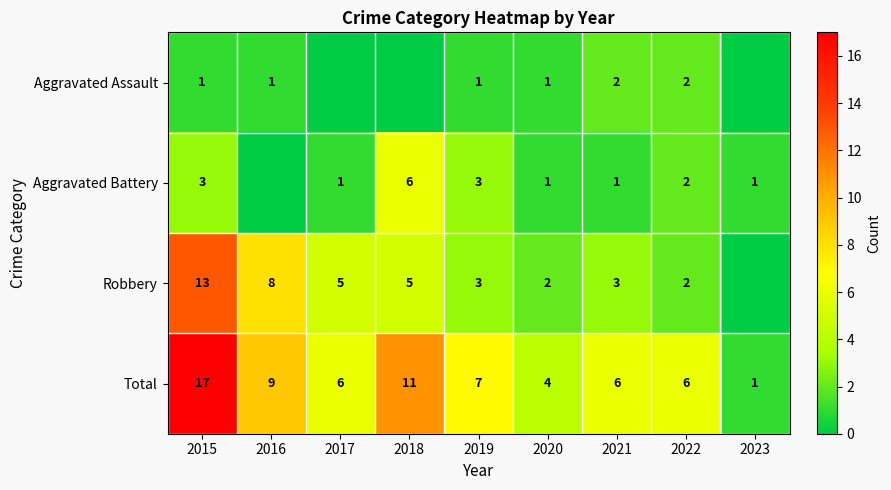

What is the sum of all Total values?

67